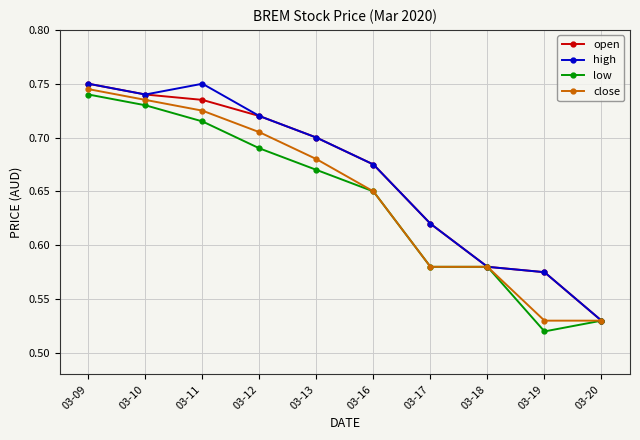

The close series shows 0.7 at 03-12. True or false?

True